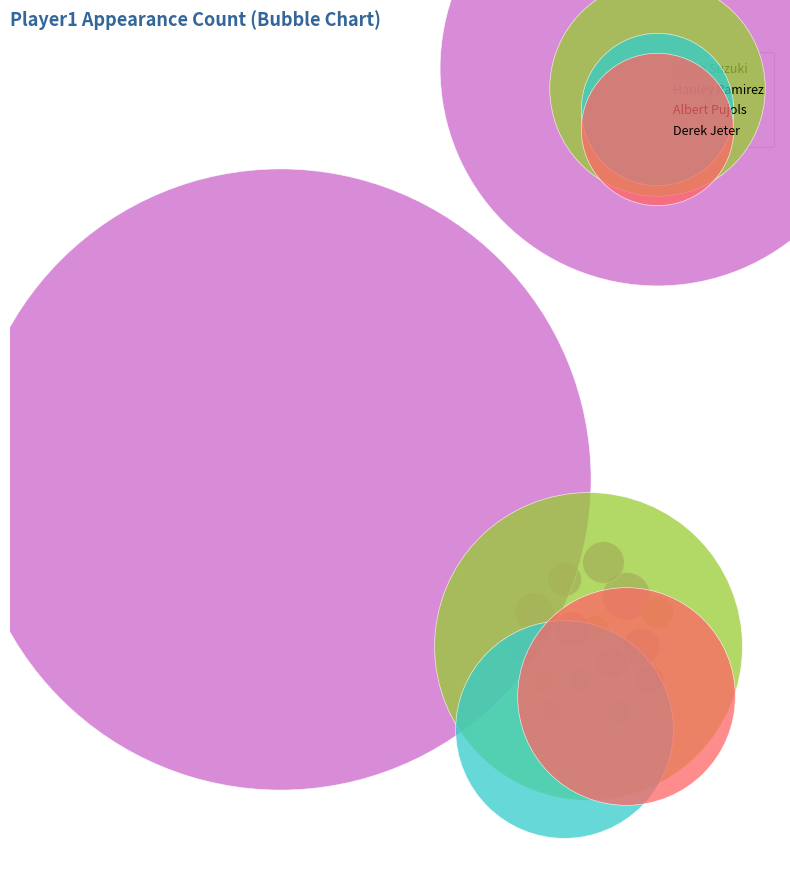

How many segments does this pie chart have?

4